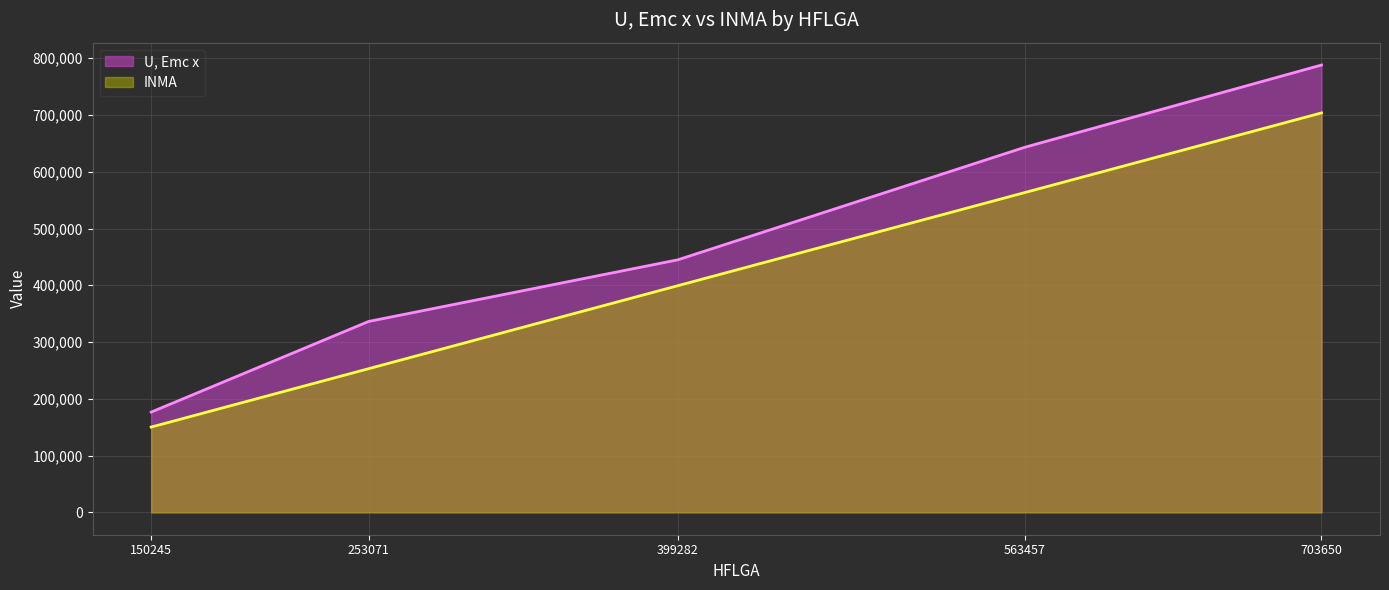

How many values in the U, Emc x series exceed 444874?

3